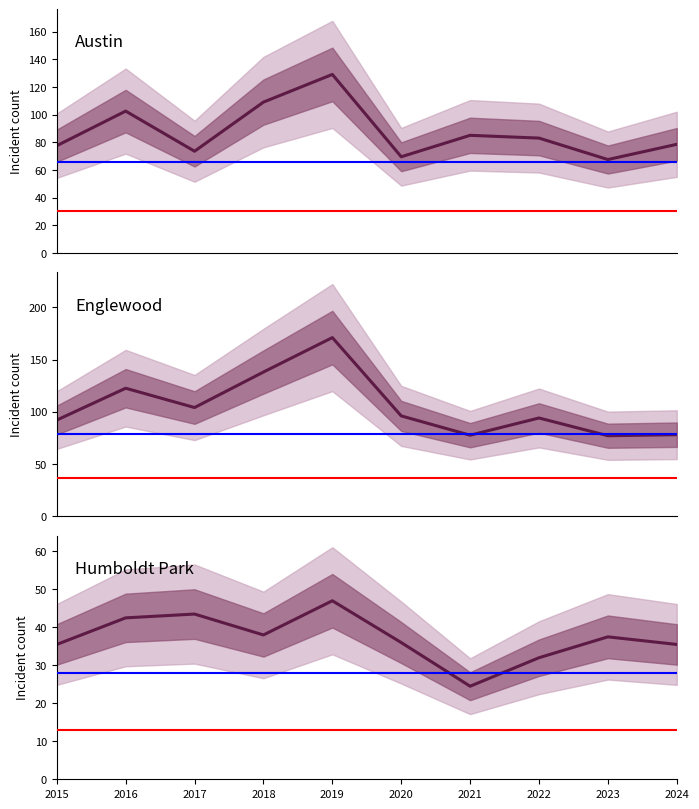

What is the maximum value for Englewood?

171.0